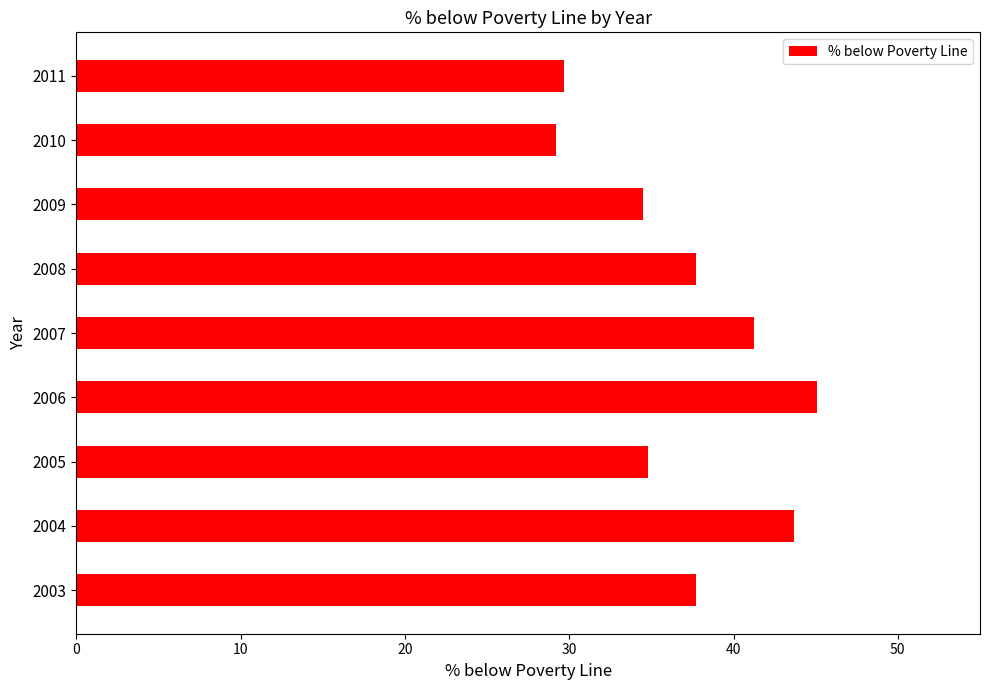

Count the number of values greater than 37.

5